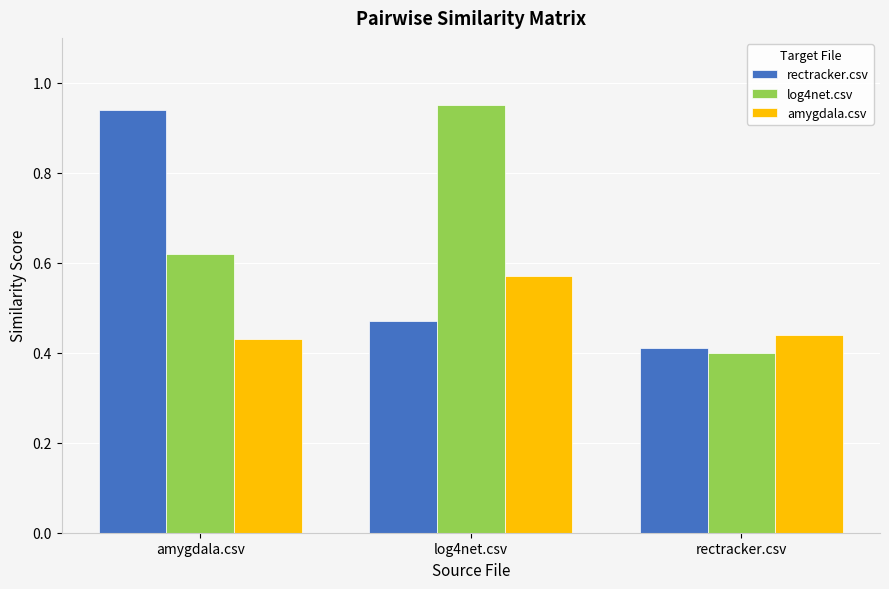

At which label does log4net.csv reach its minimum?

rectracker.csv